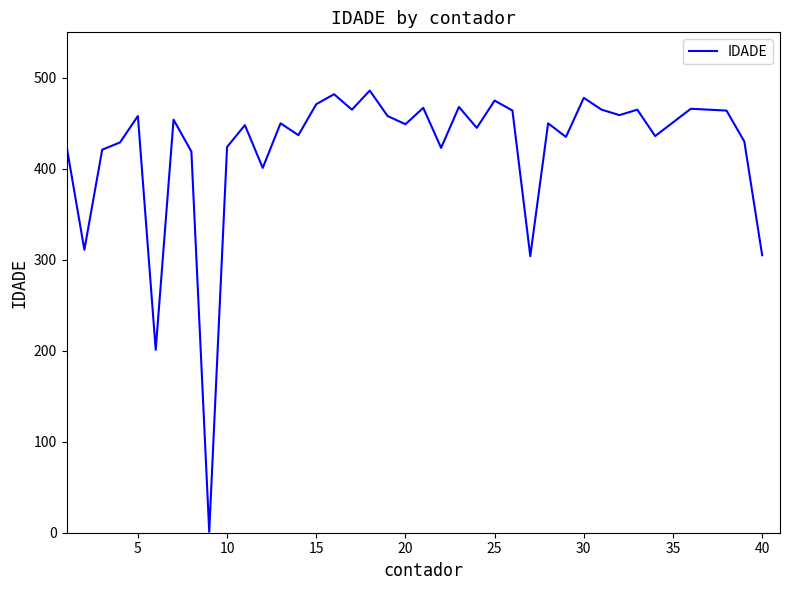

Does the chart display data point markers on the line(s)?

No